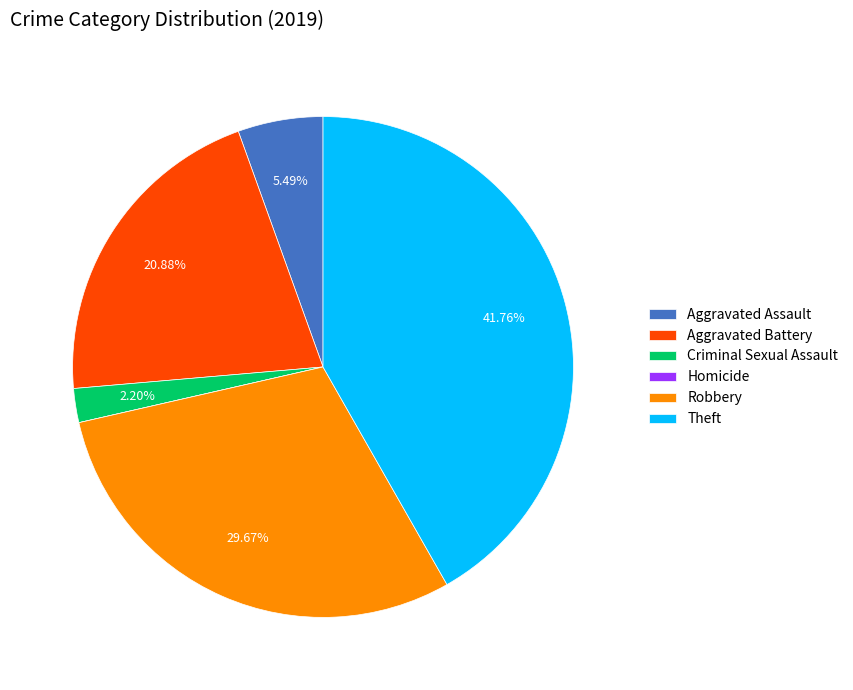

To the nearest percent, what portion does Robbery represent?

30%